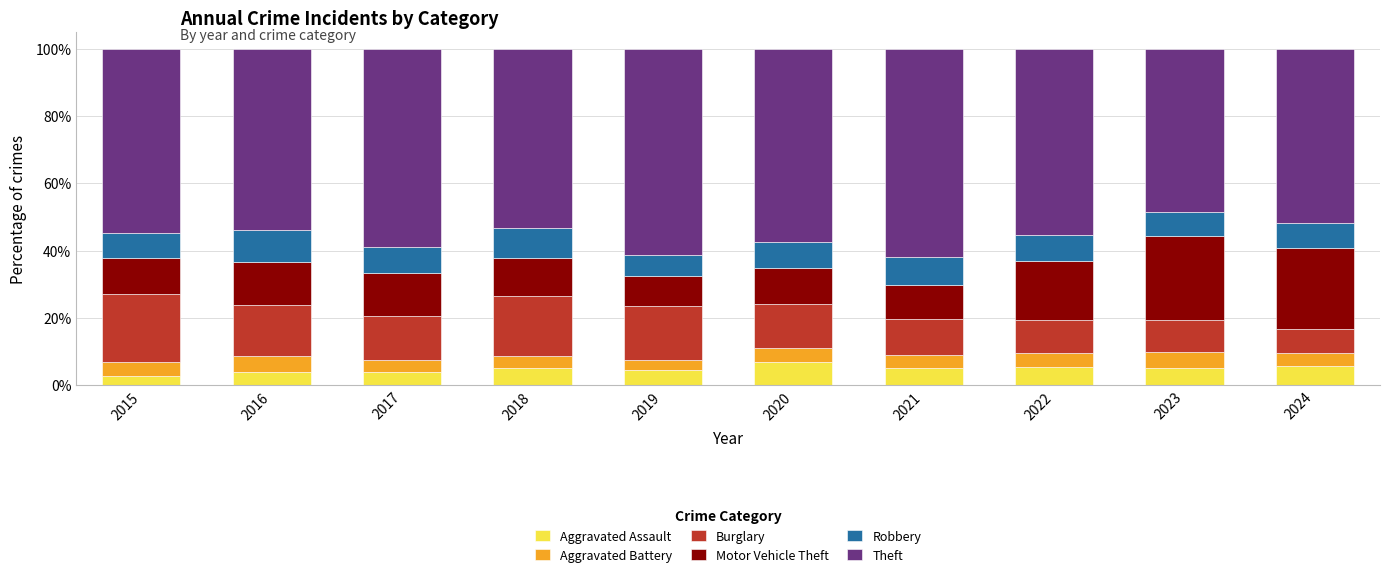

What is the total value across all series at 2022?

100.0